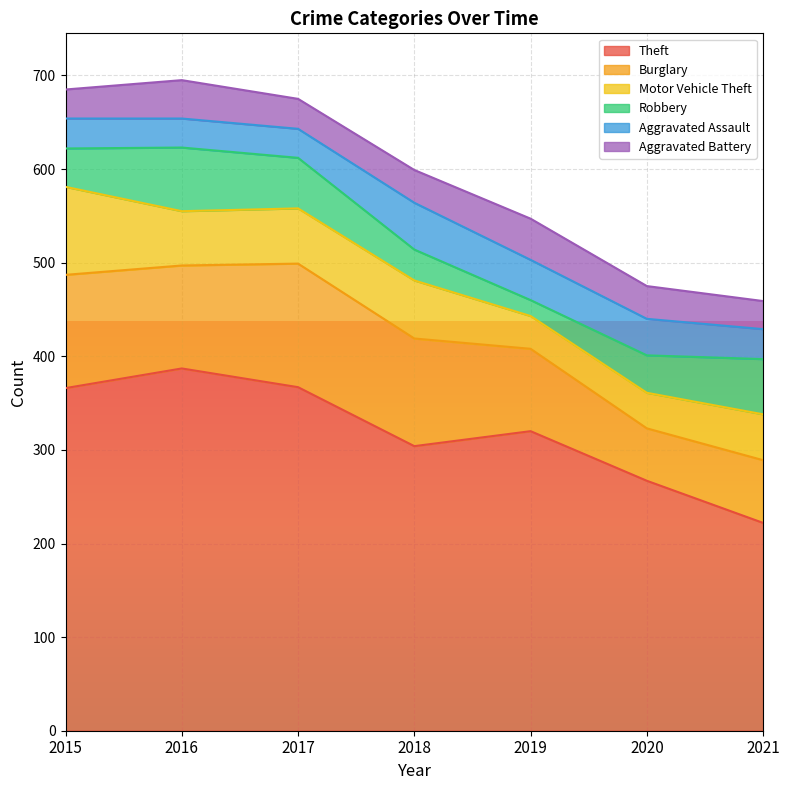

What is the lowest value of the Aggravated Battery series?

30